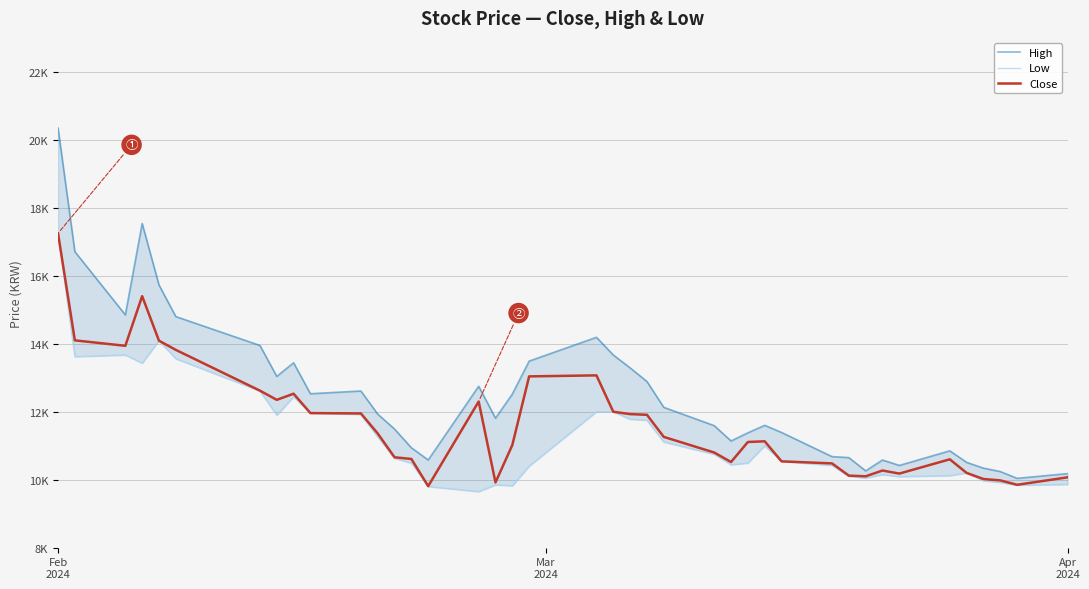

True or false: High and Close intersect in this chart.

False